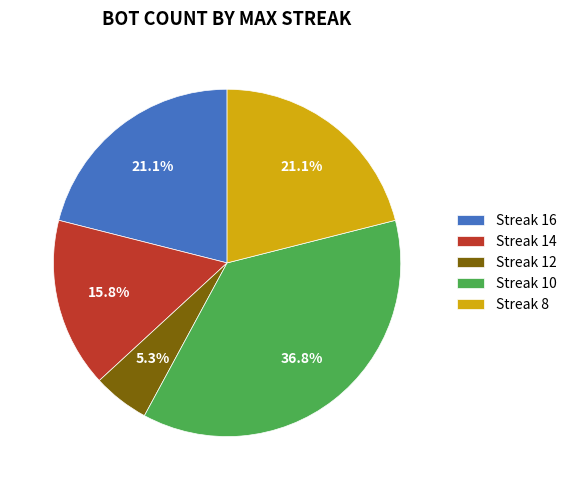

Does Streak 8 represent more than half of the total?

No